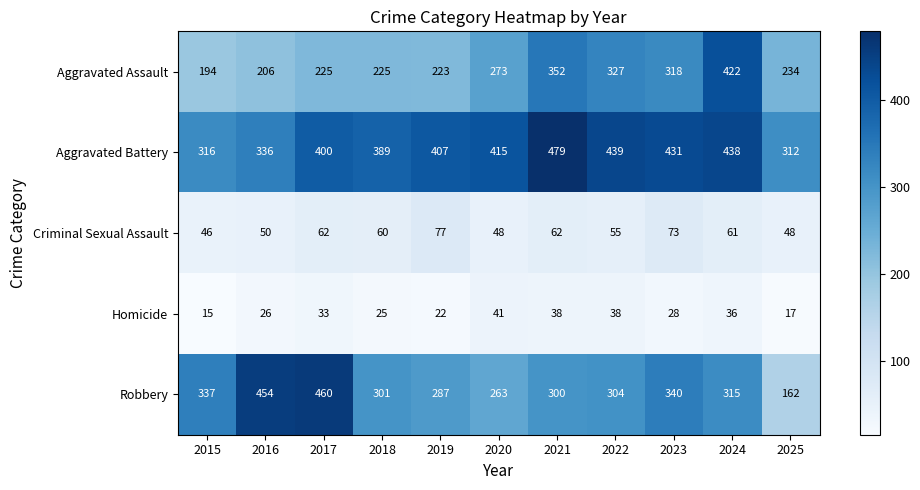

The value of Aggravated Battery at 2021 is 227. True or false?

False